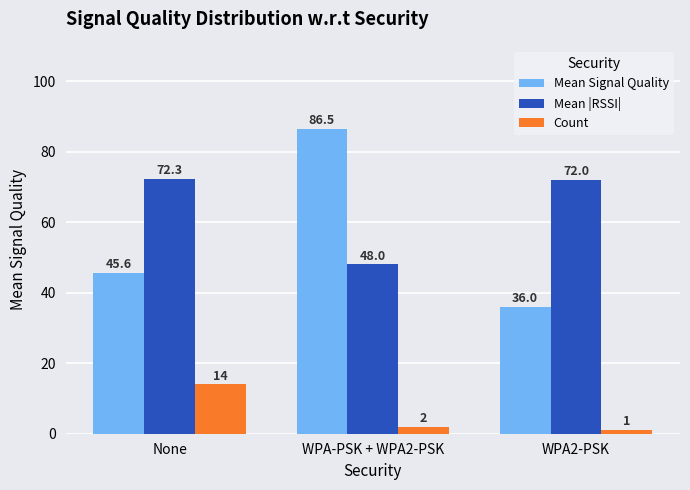

Reading right to left, transcribe all the data shown in this chart.

Mean Signal Quality: 36.0	86.5	45.6
Mean |RSSI|: 72.0	48.0	72.3
Count: 1.0	2.0	14.0